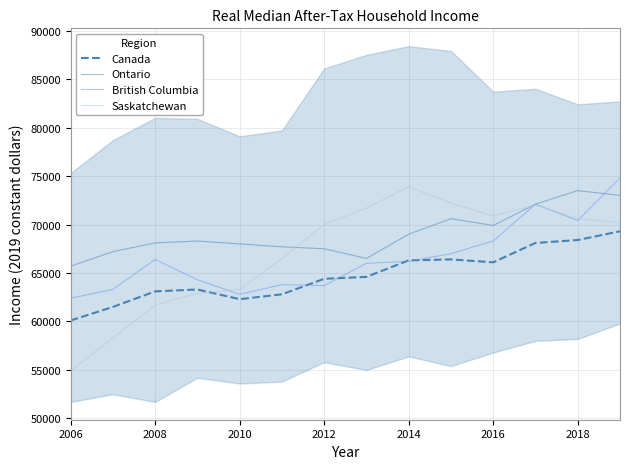

True or false: Saskatchewan has a value of 54900 at 2006.

True